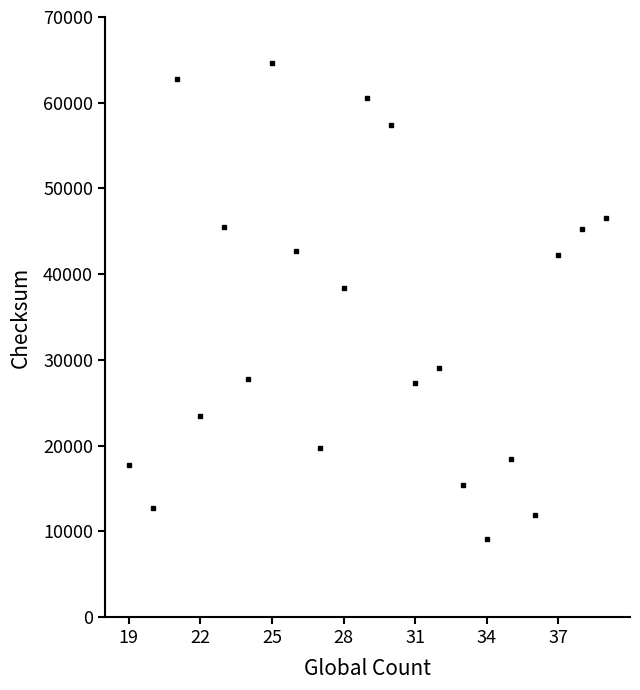

What is the value of the 16th point from the left?

9151